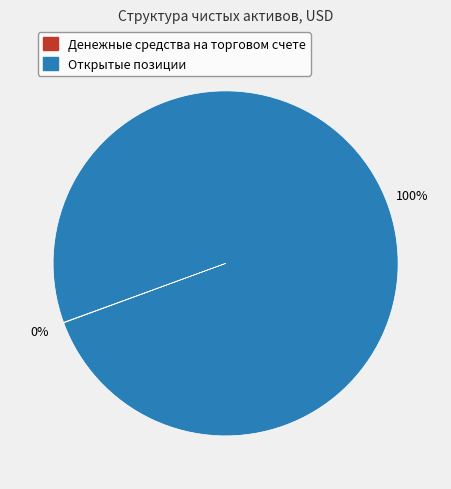

To the nearest percent, what is the average slice percentage?

50%